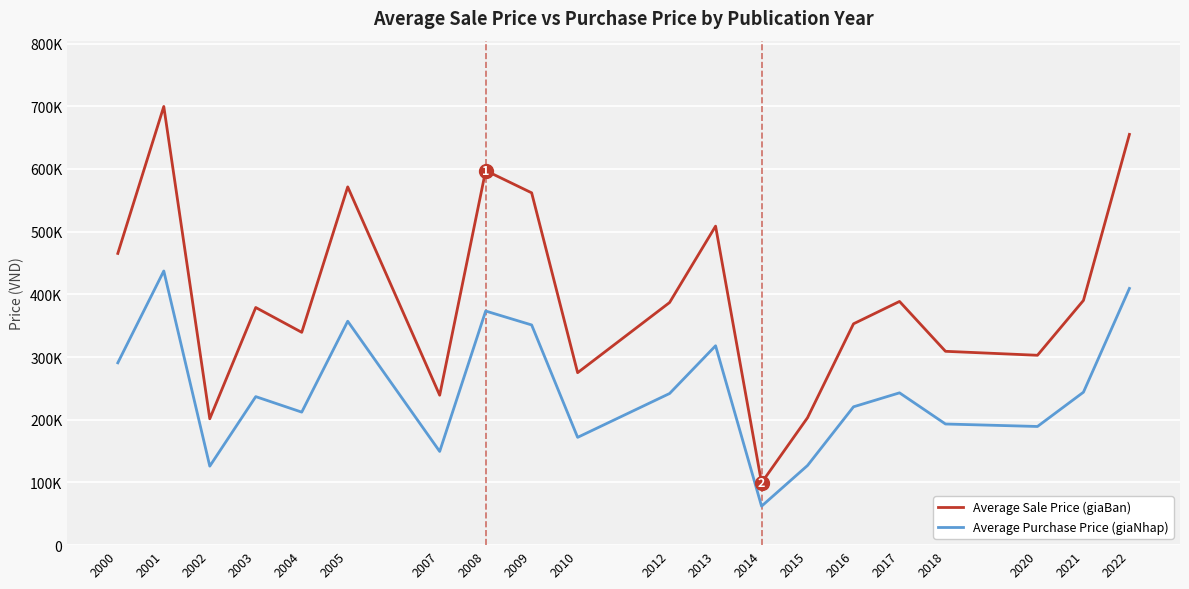

Which has a higher value, 2008 or 2018?

2008